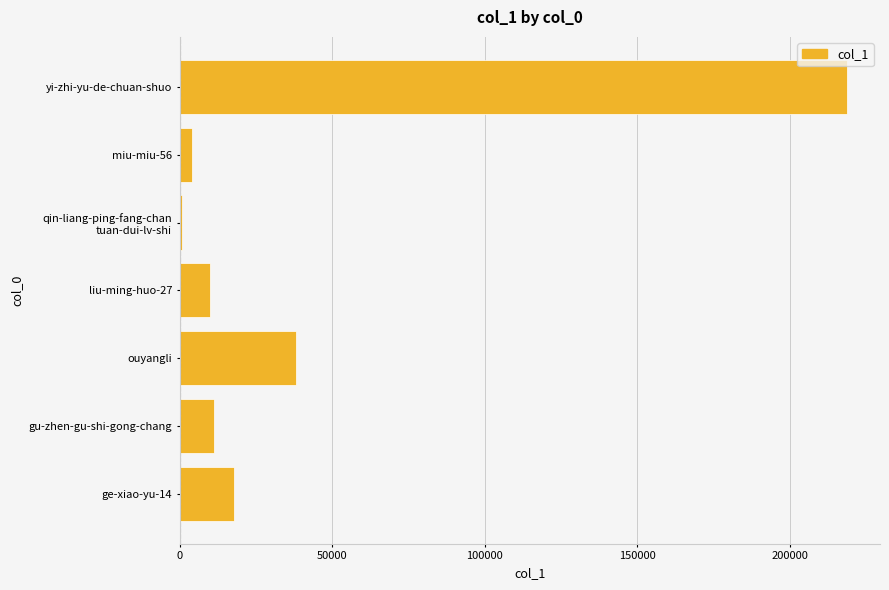

How many bars are there in total?

7